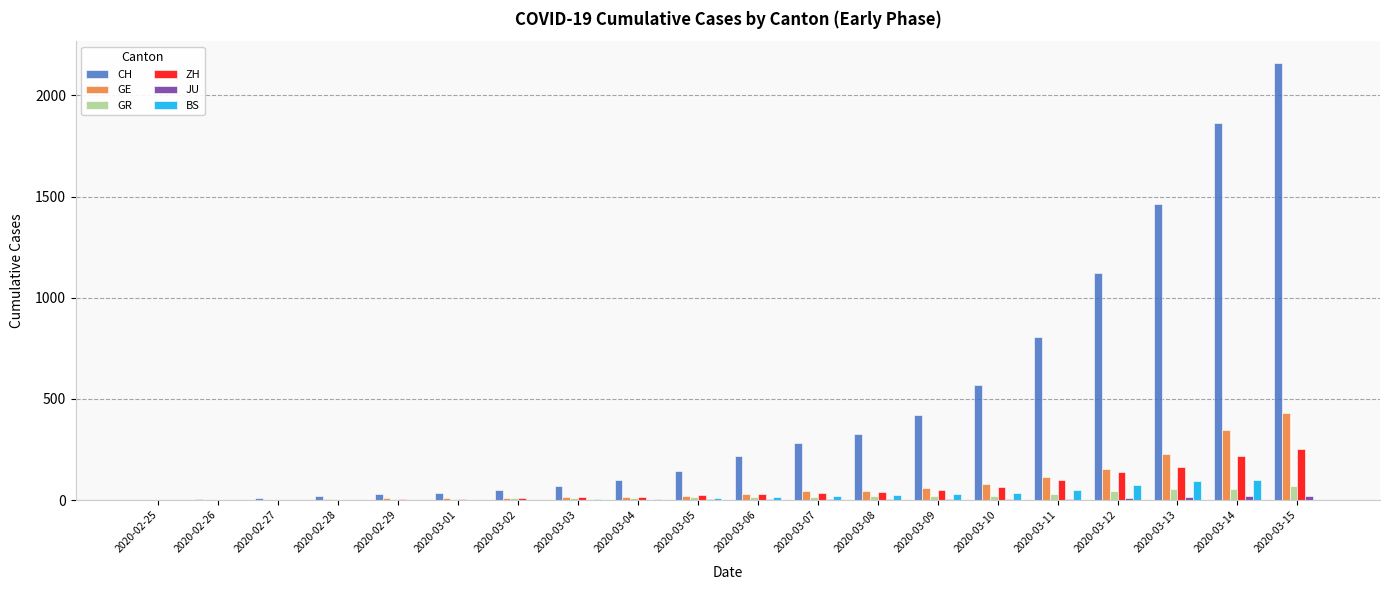

At which category is the sum across all series the highest?

2020-03-15